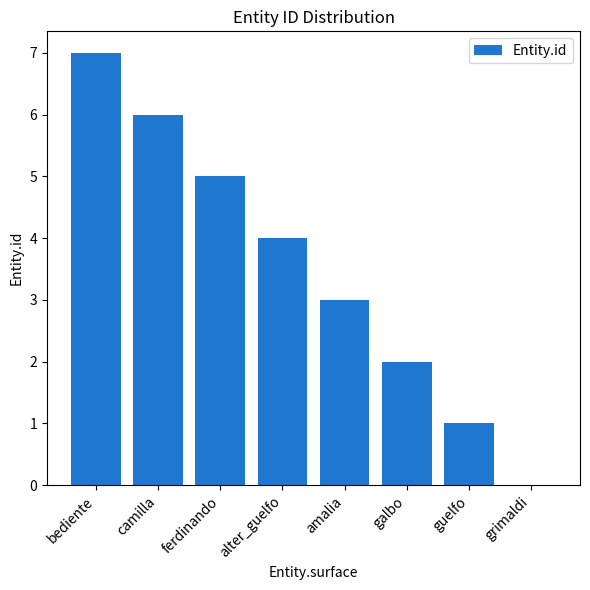

Reading right to left, transcribe all the data shown in this chart.

grimaldi=0	guelfo=1	galbo=2	amalia=3	alter_guelfo=4	ferdinando=5	camilla=6	bediente=7